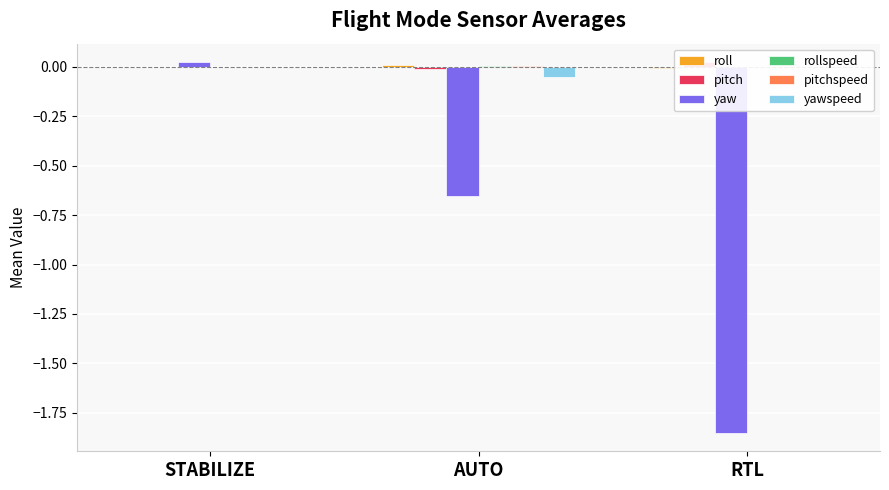

Reading right to left, list all the values displayed in this chart.

roll: -0.0	0.0	-0.0
pitch: 0.0	-0.0	0.0
yaw: -1.9	-0.7	0.0
rollspeed: -0.0	0.0	0.0
pitchspeed: 0.0	0.0	0.0
yawspeed: -0.0	-0.1	0.0